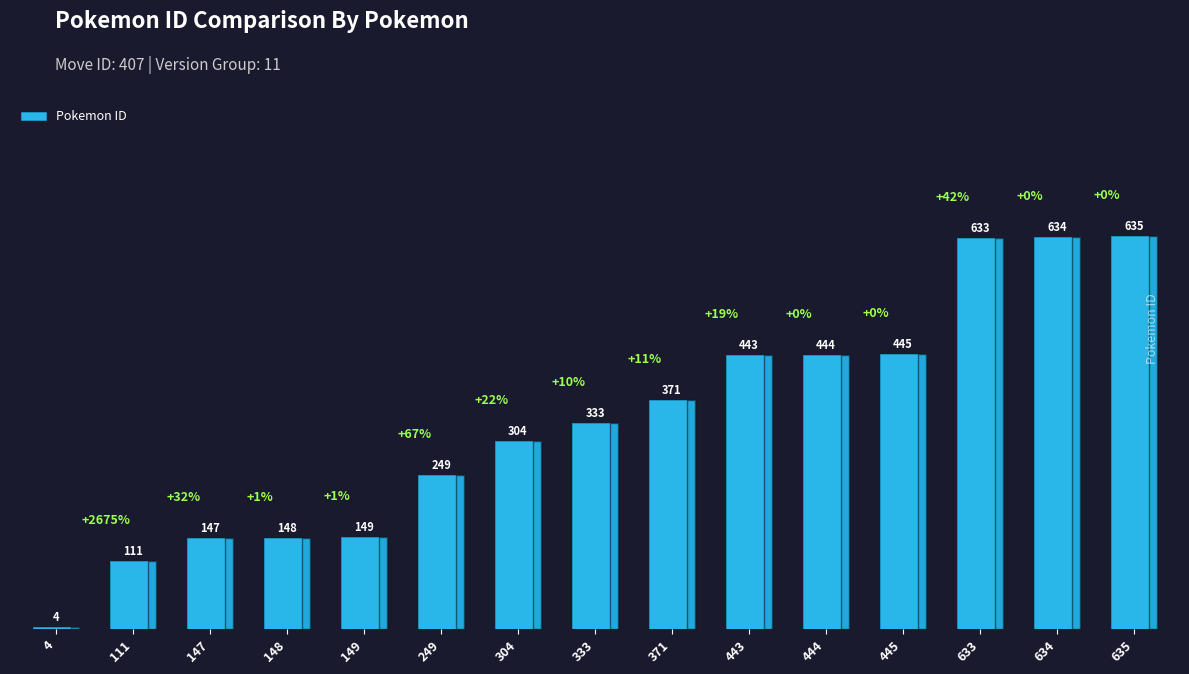

True or false: the data shows 111 at 111.

True